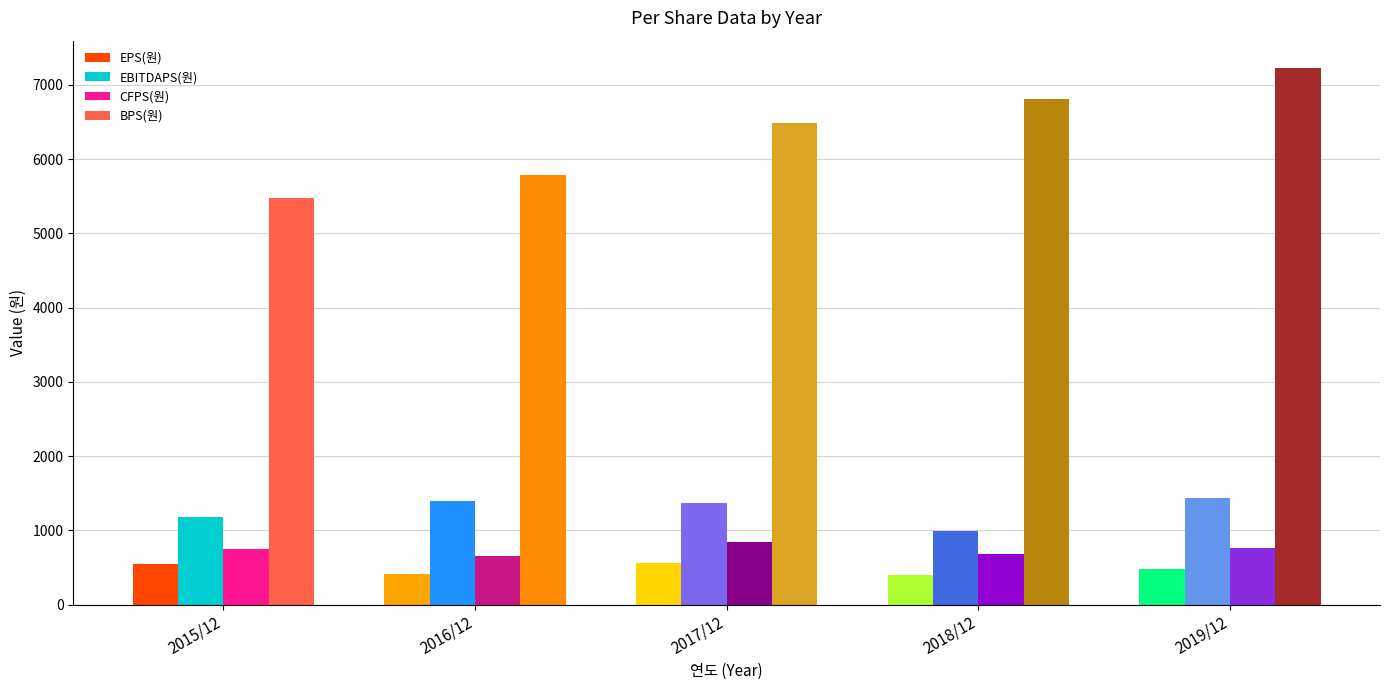

Is the value of EPS(원) at 2017/12 greater than the value of BPS(원) at 2018/12?

No